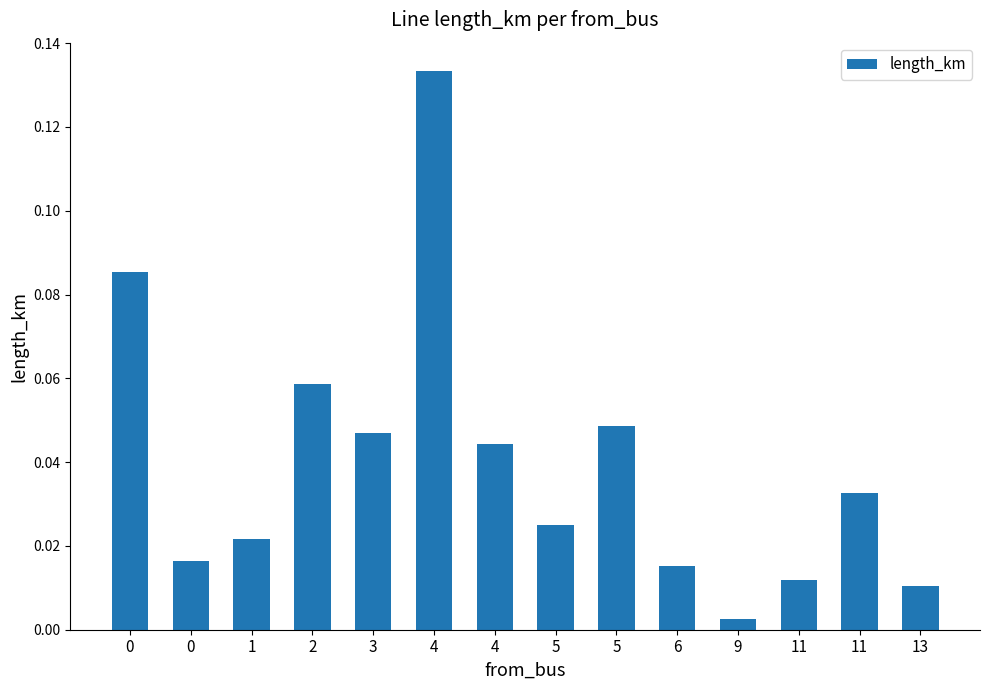

Count the number of data series in this chart.

1